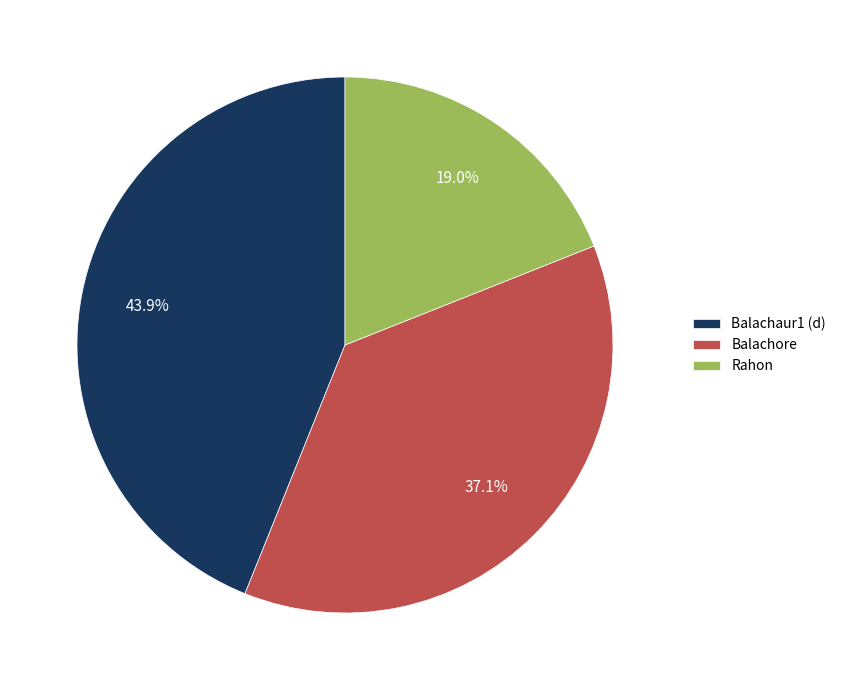

To the nearest percent, what portion does Balachaur1 (d) represent?

44%